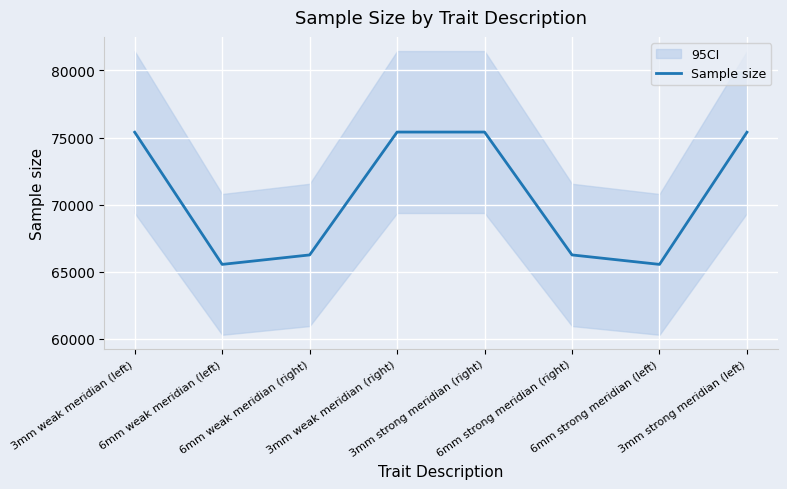

What position from the right is 3mm strong meridian (left)?

1